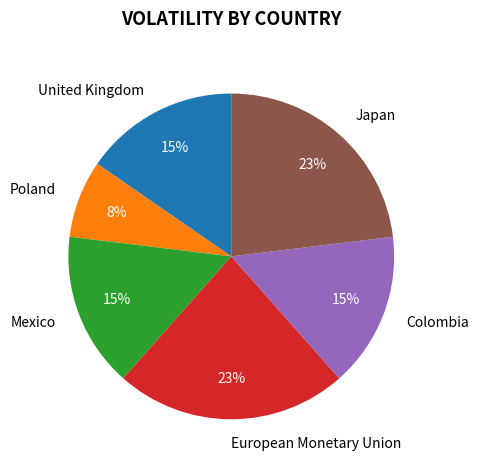

How many slices are in this pie chart?

6